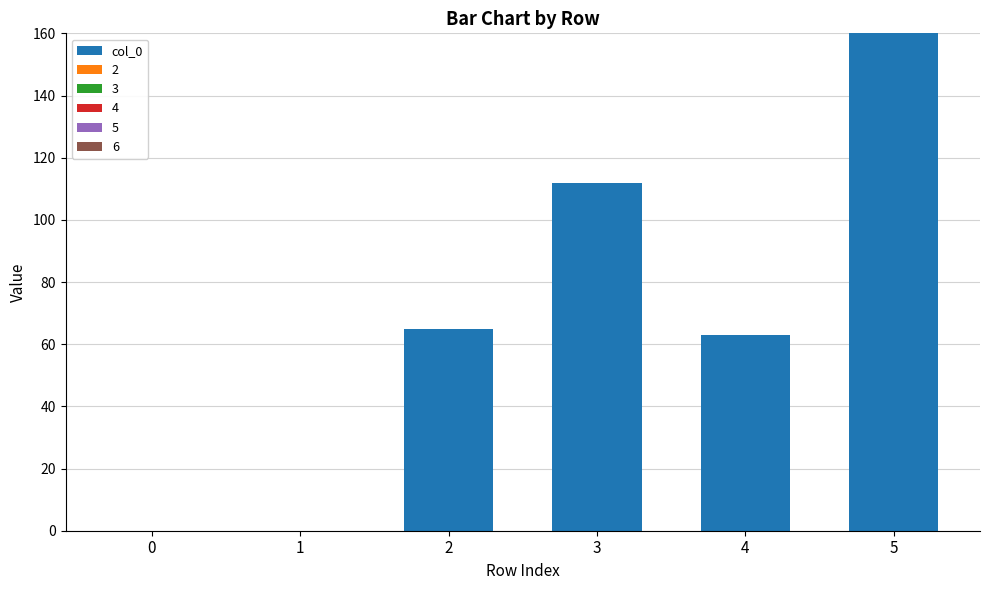

Where is the data nearest to the value 80?

2